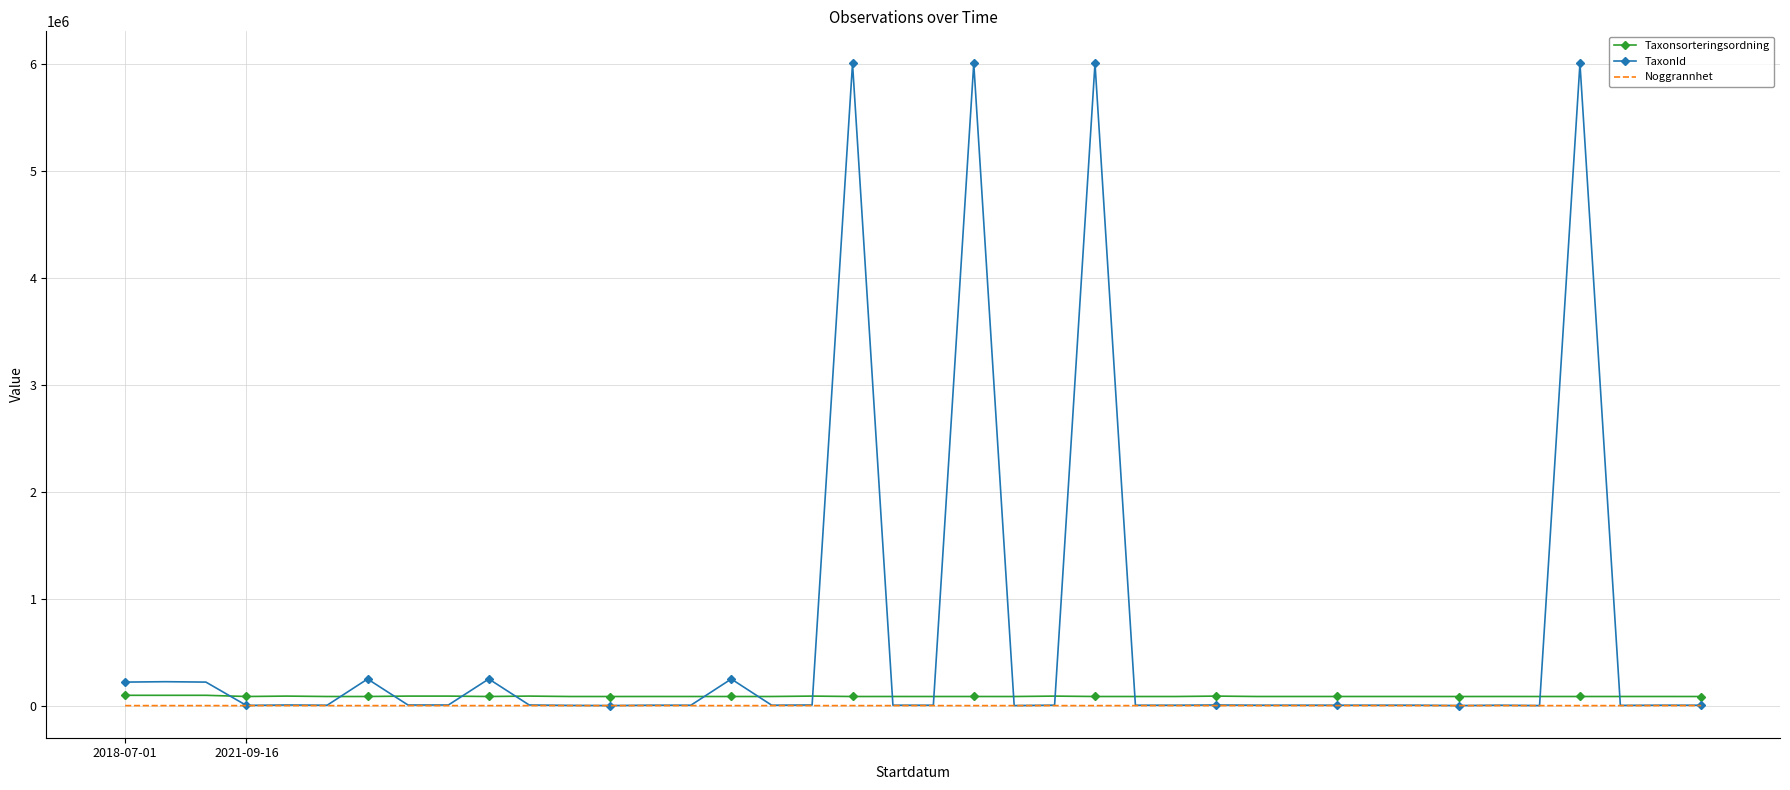

List the series in order of their peak value, highest first.

TaxonId, Taxonsorteringsordning, Noggrannhet